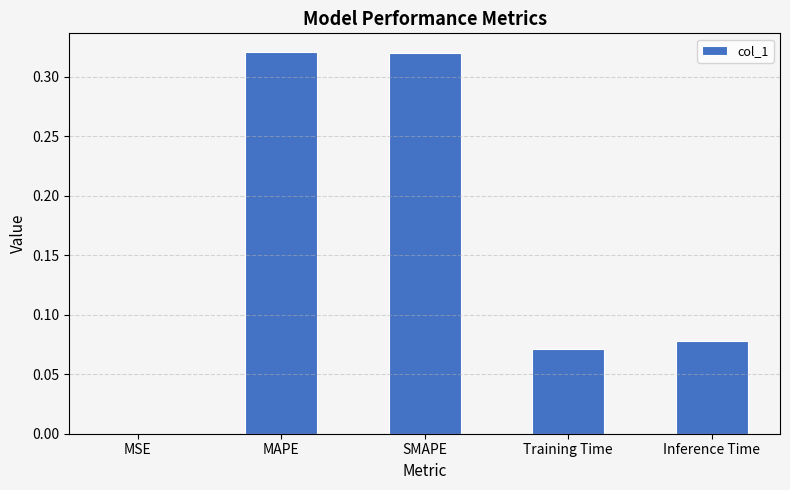

Is it true that the value at SMAPE is 0.6?

False